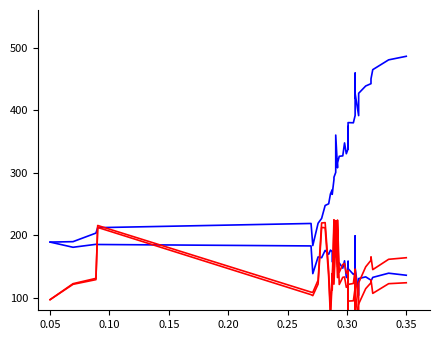

What is the label of the 6th point from the left?

0.25